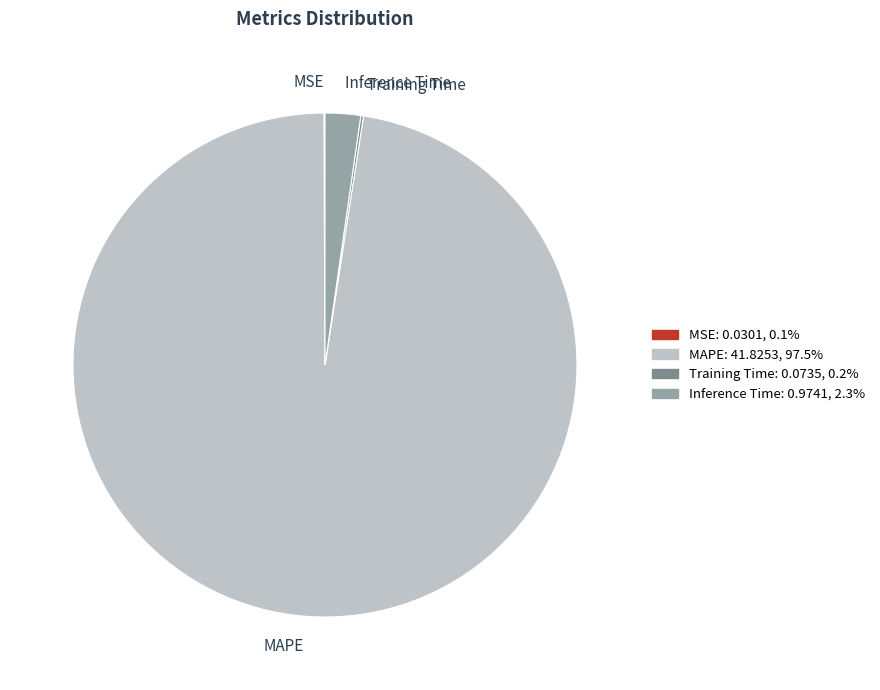

What is the majority slice?

MAPE